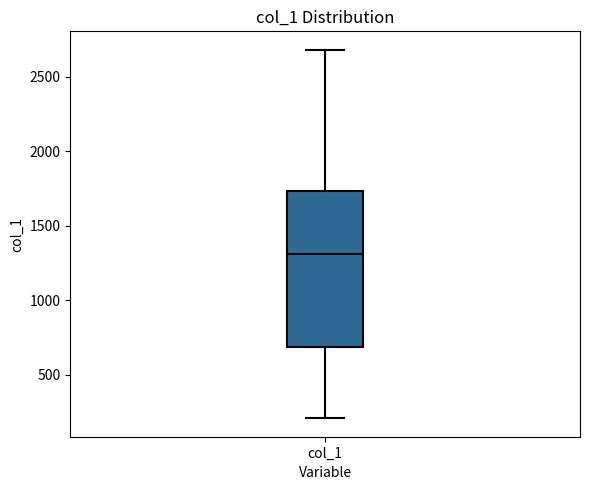

Transcribe this box plot: give where the median line is, the range the box spans, and where the two whiskers end, as read against the y-axis. The values are not printed on the chart, so give them approximately, as read against the axis.

median 1300, box 700 to 1750, whiskers 200 to 2700